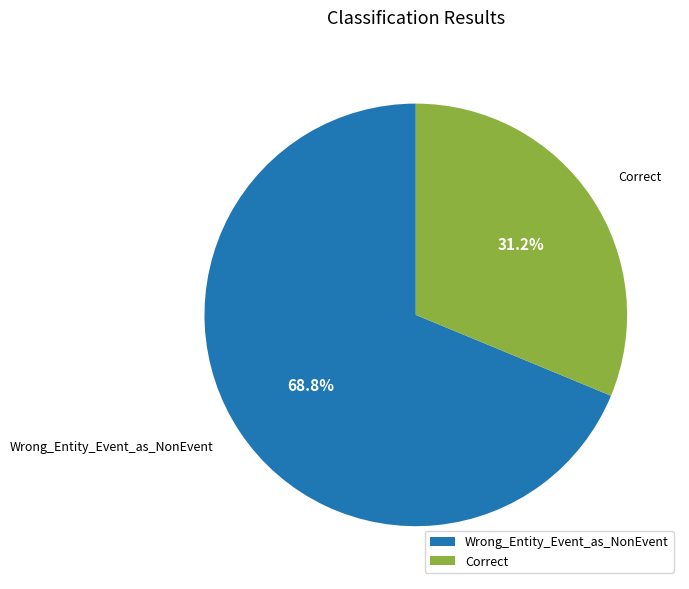

Between Wrong_Entity_Event_as_NonEvent and Correct, which is larger?

Wrong_Entity_Event_as_NonEvent